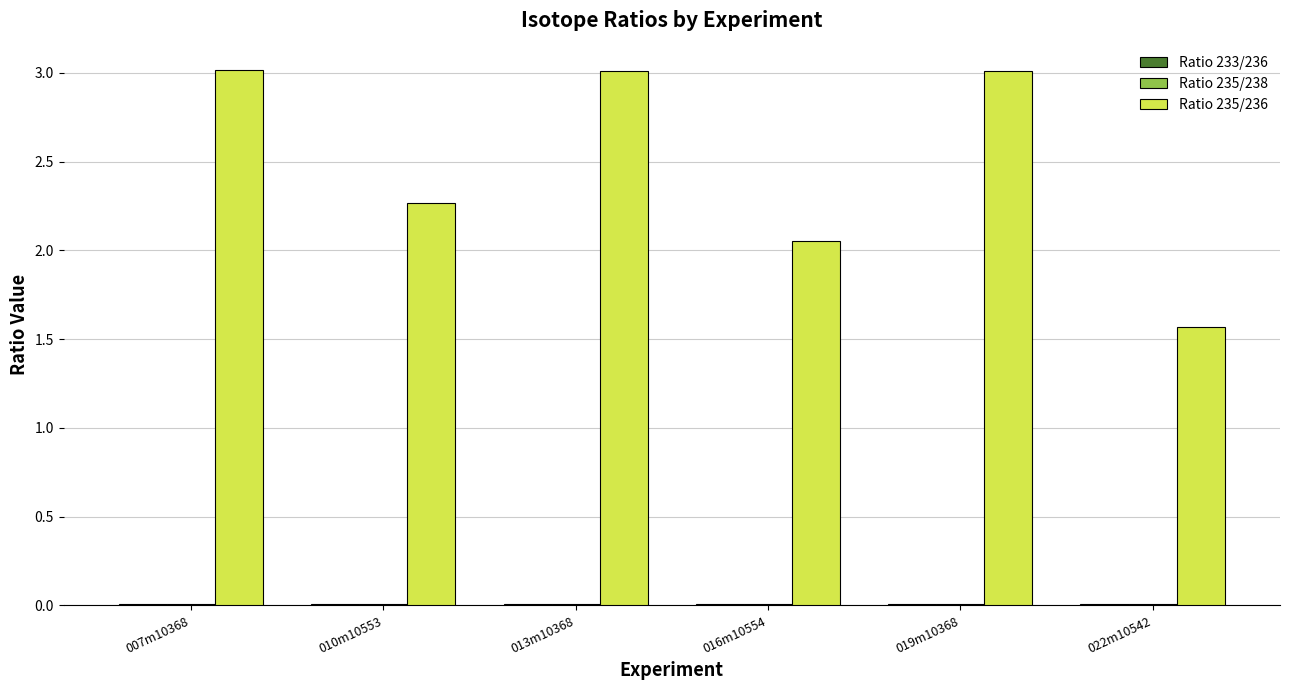

Which series has the widest spread of values?

Ratio 235/236